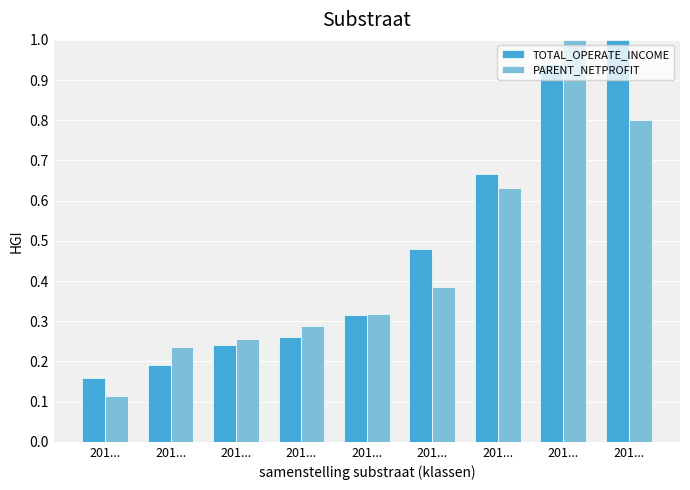

What is the sum of all TOTAL_OPERATE_INCOME values?

4.3